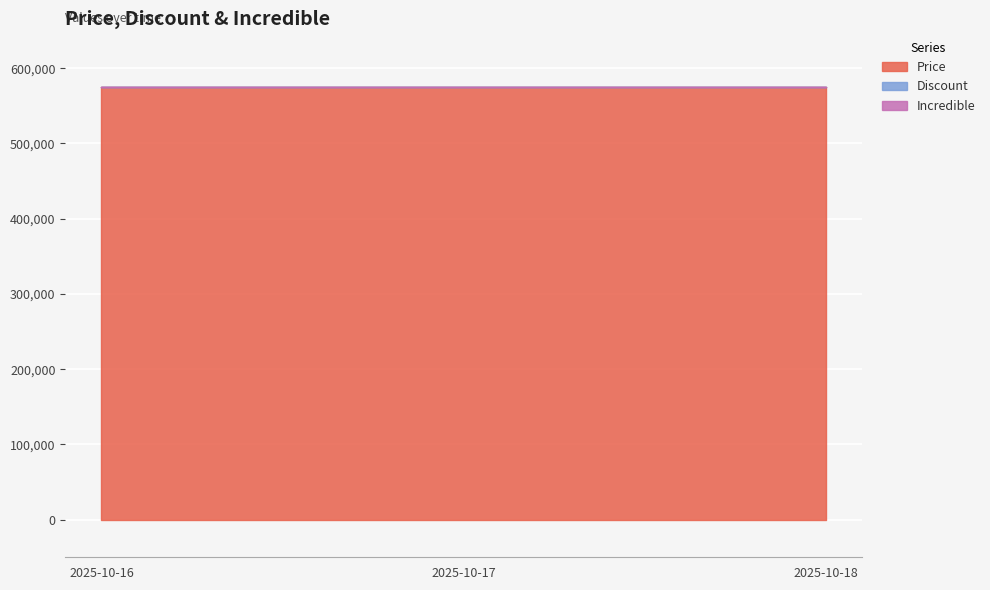

Reading right to left, list all the values displayed in this chart.

Price: 574900	574900	574900
Discount: 0	0	0
Incredible: 0	0	0